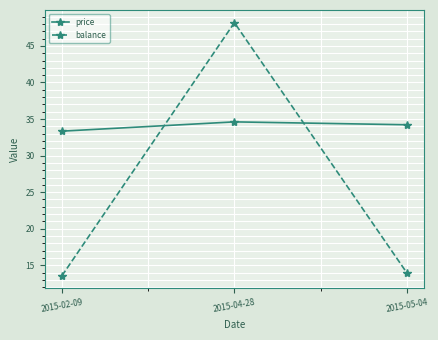

Which series has the largest total across all categories?

price